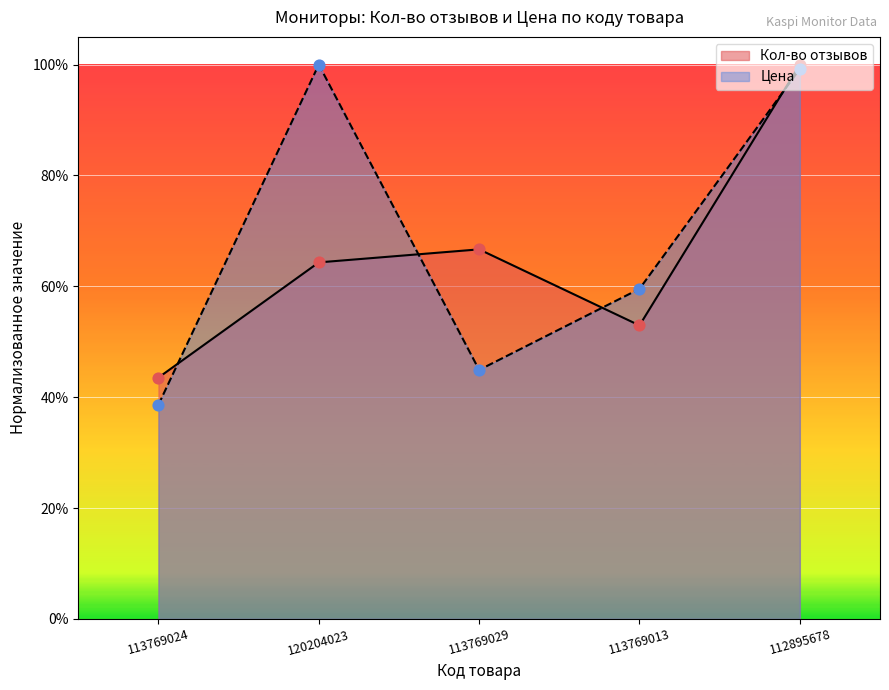

Which series reaches the minimum Y coordinate?

Цена